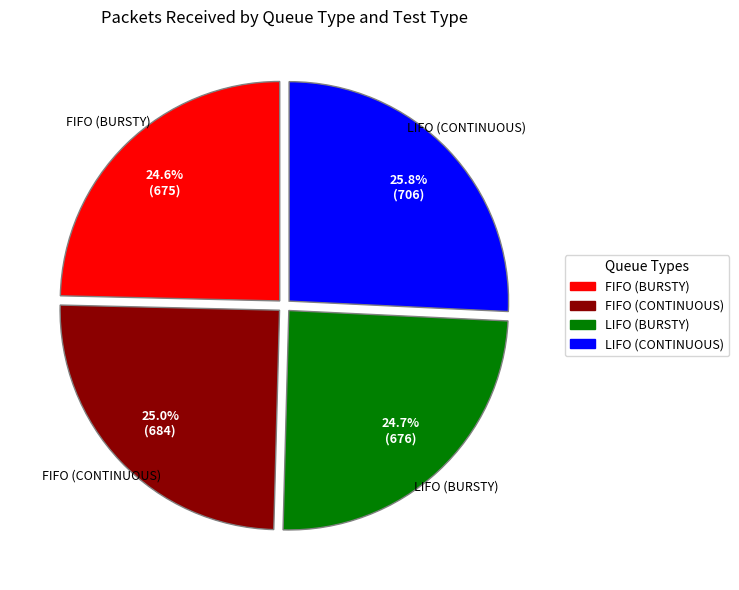

What percentage is NOT represented by FIFO (CONTINUOUS)?

75.0%